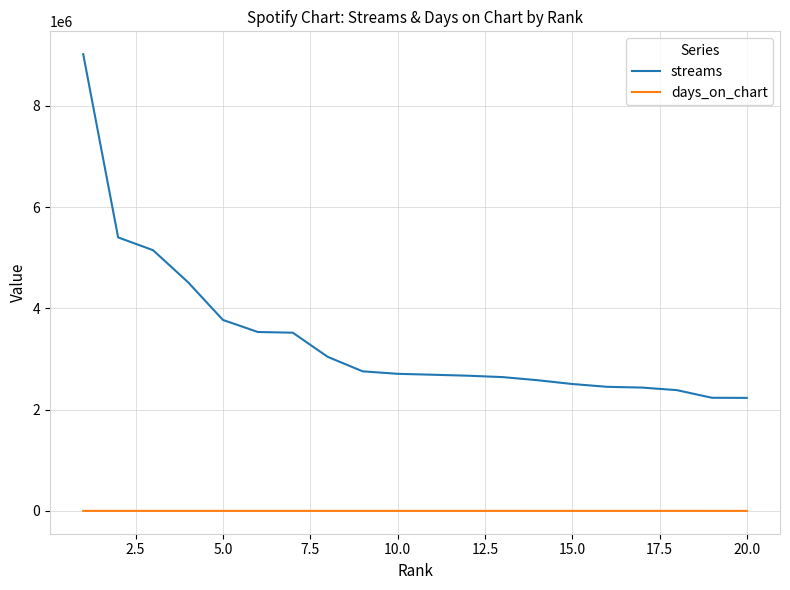

List the series in order of their peak value, highest first.

streams, days_on_chart